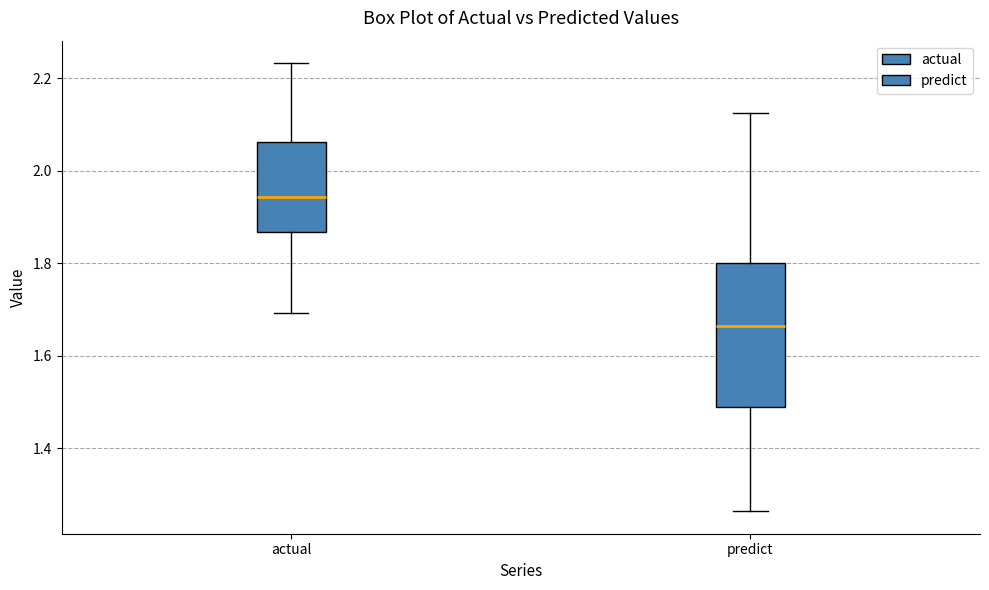

Reading left to right, transcribe this box plot: for each box, give where its median line is, the range the box spans, and where its two whiskers end, as read against the y-axis. The values are not printed on the chart, so give them approximately, as read against the axis.

actual: median 1.94, box 1.86 to 2.06, whiskers 1.70 to 2.24
predict: median 1.66, box 1.48 to 1.80, whiskers 1.26 to 2.12